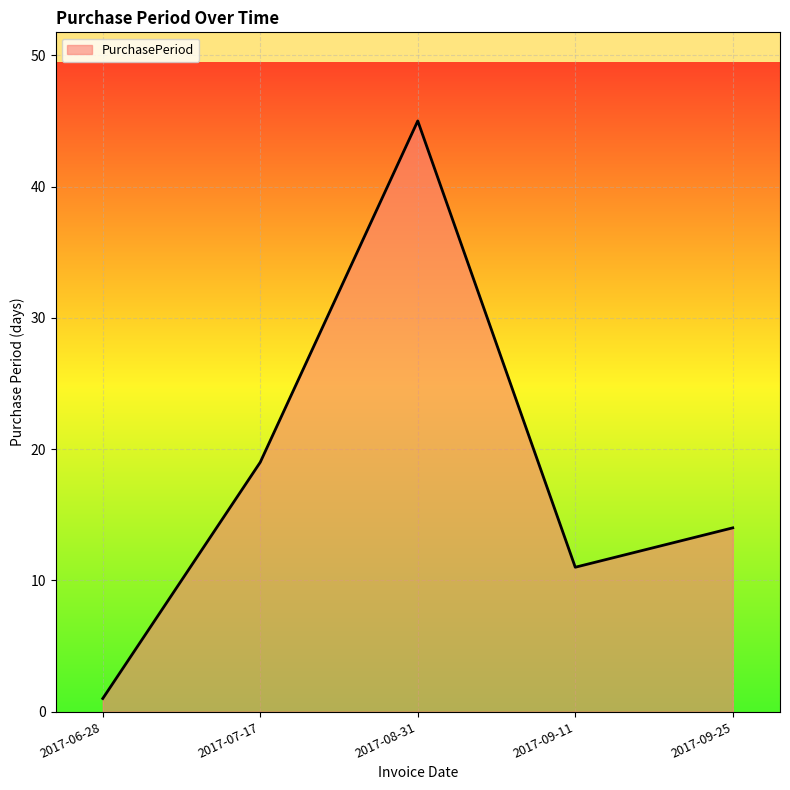

What position from the right is 2017-09-11?

2